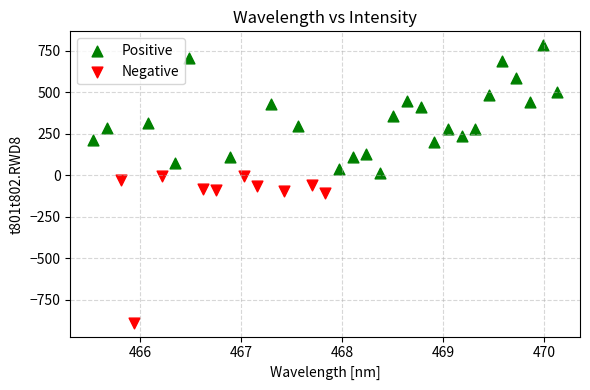

Which series has the widest spread of Y values?

Negative